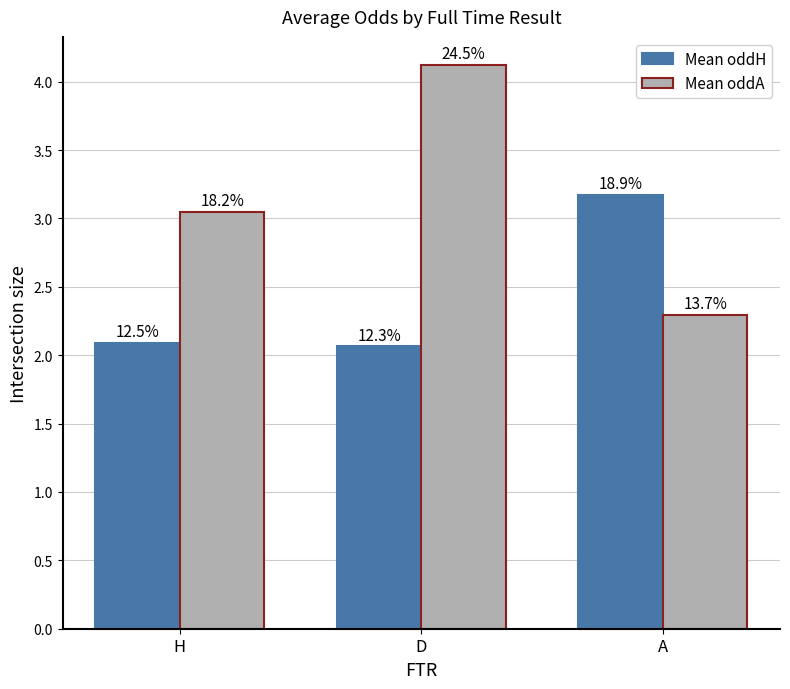

True or false: Mean oddA has a value of 6.9 at D.

False